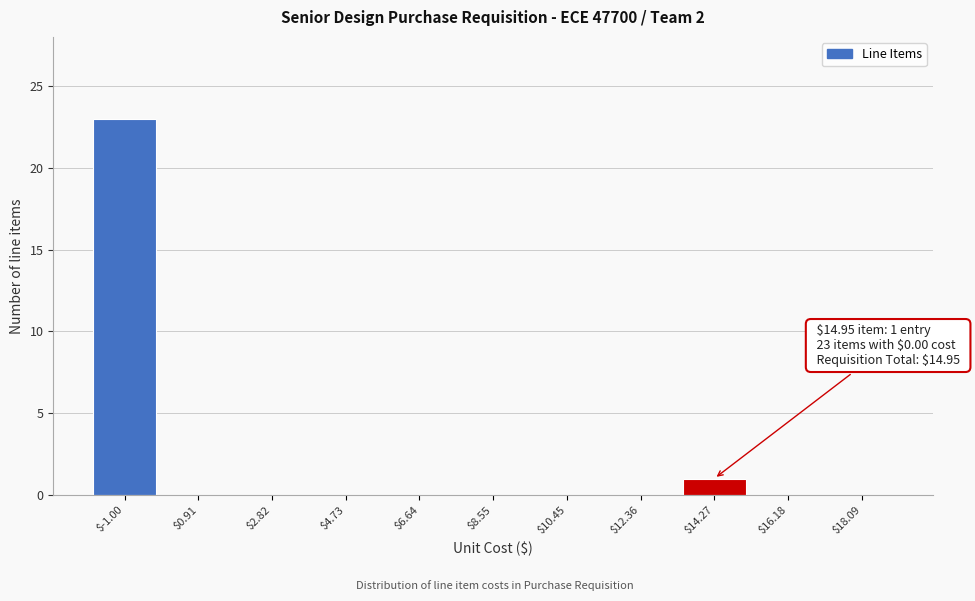

At which category does the chart reach its peak across all series?

$-1.00